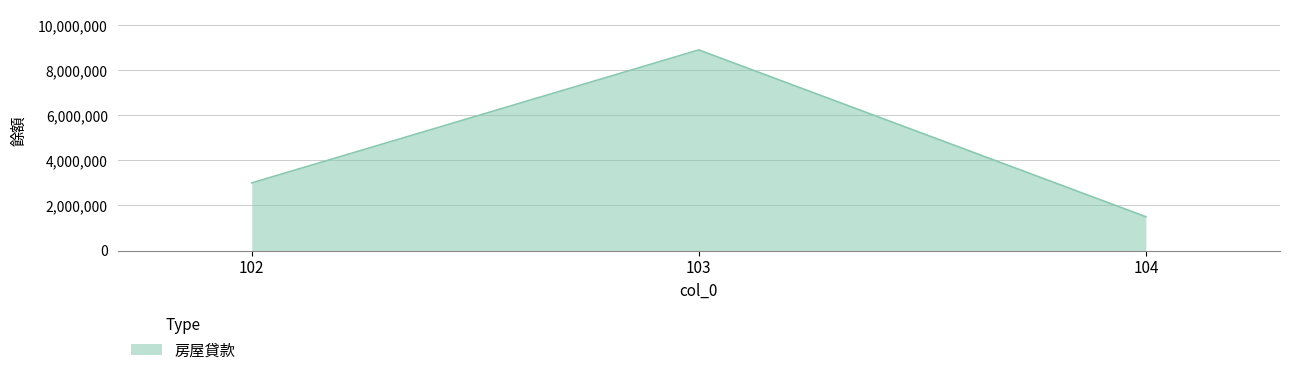

How many lines are shown in the chart?

1